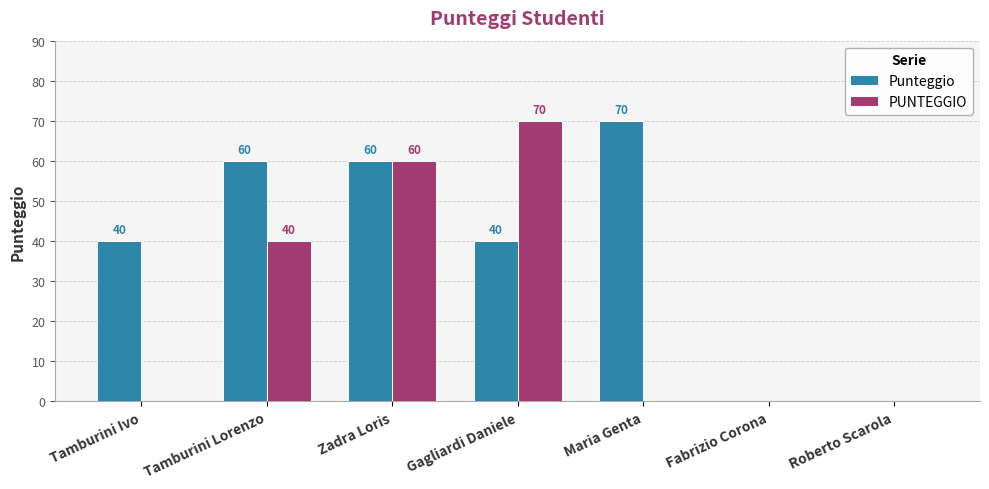

What is the highest value of the Punteggio series?

70